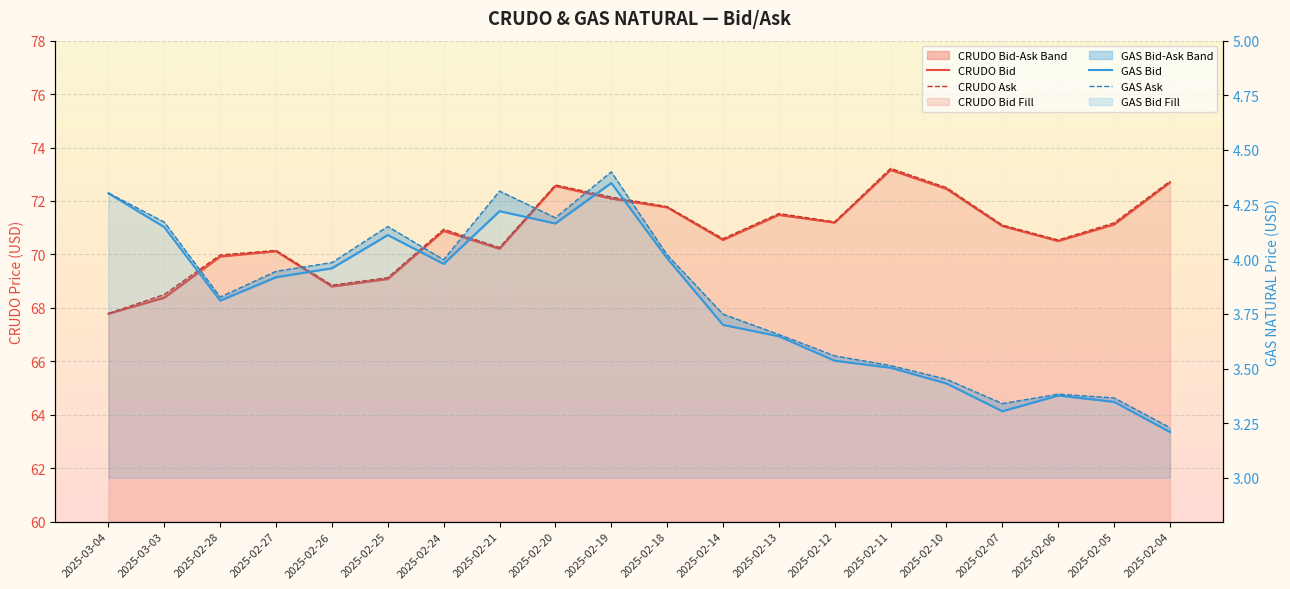

True or false: GAS Bid and CRUDO Bid cross at least once.

False